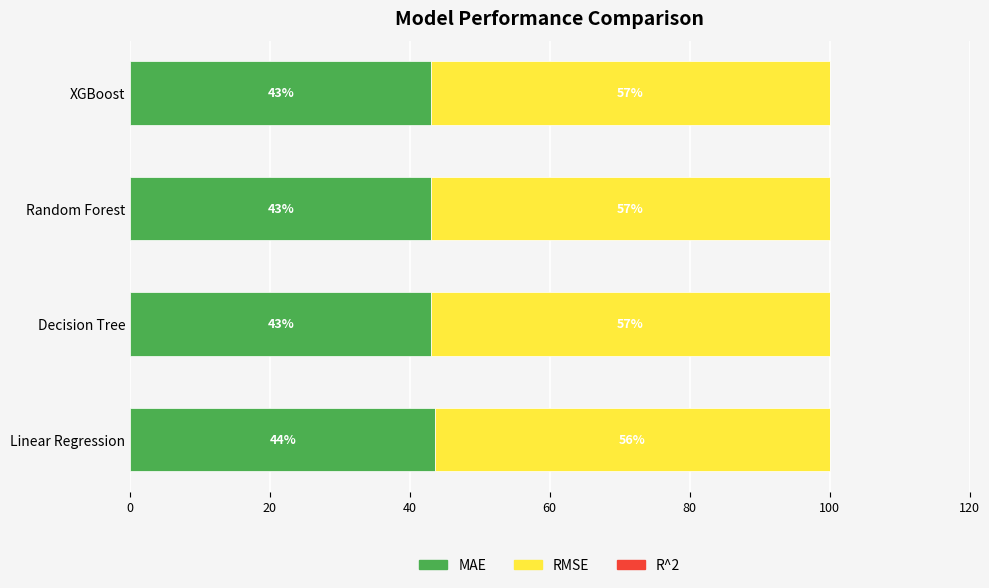

The value of MAE at Linear Regression is 43.7. True or false?

True